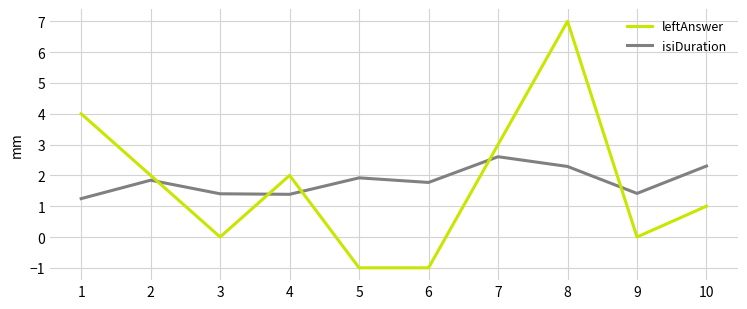

The value of leftAnswer at 5 is -0.3. True or false?

False